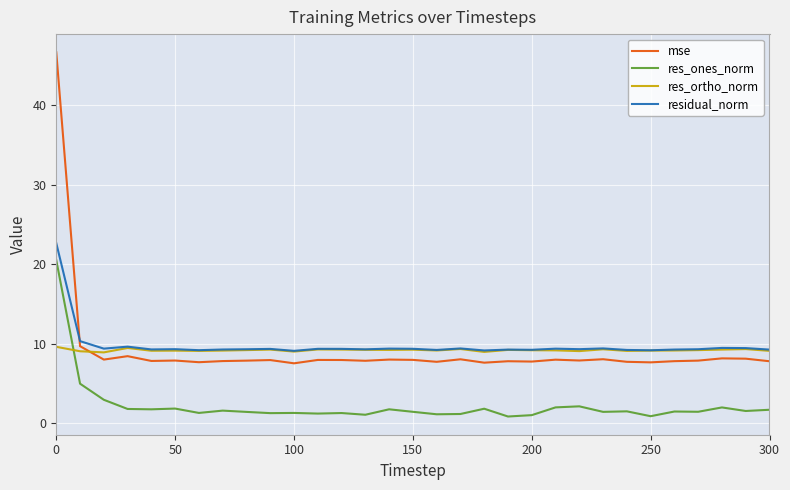

At how many categories does at least one series exceed 44?

1